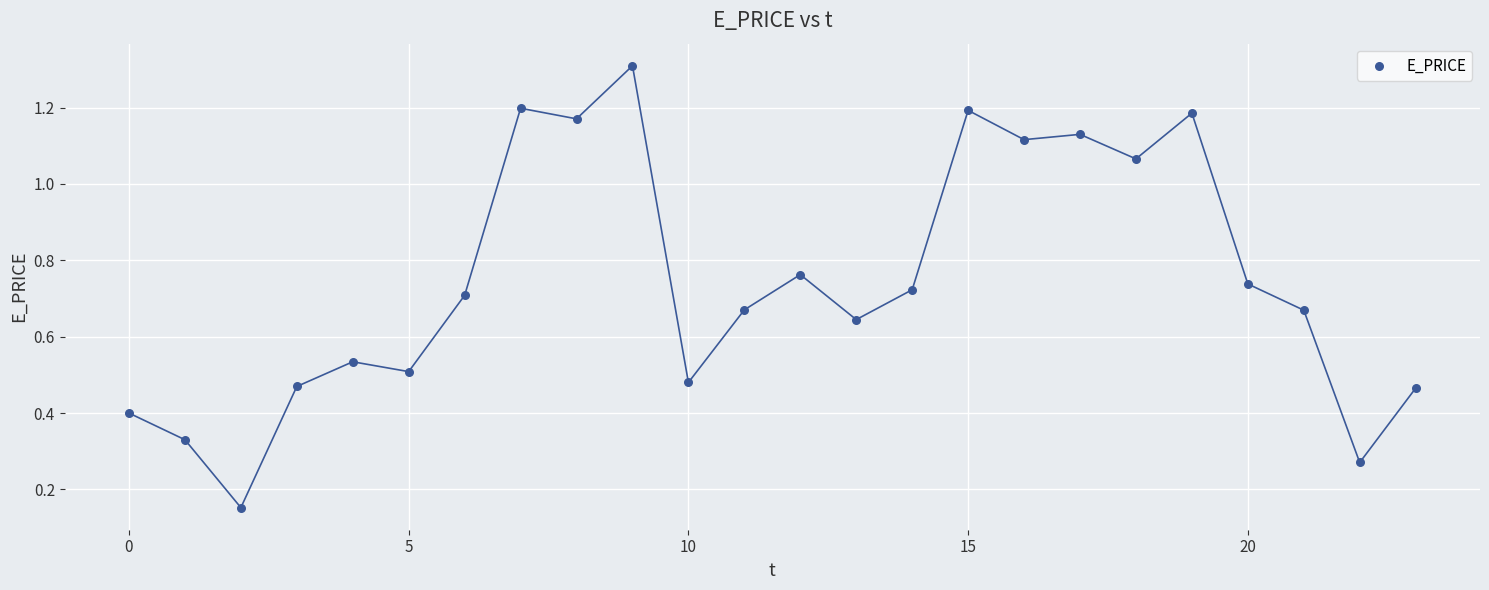

How many data points are displayed?

24